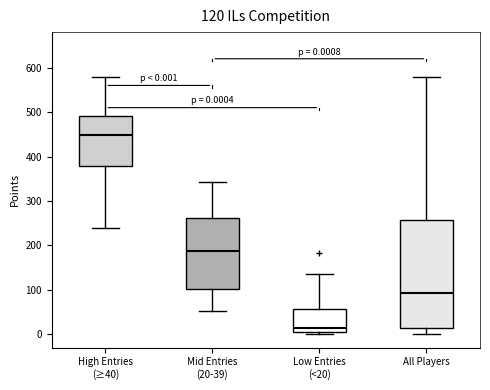

Which box is the tallest, from its lower edge to its upper edge?

All Players